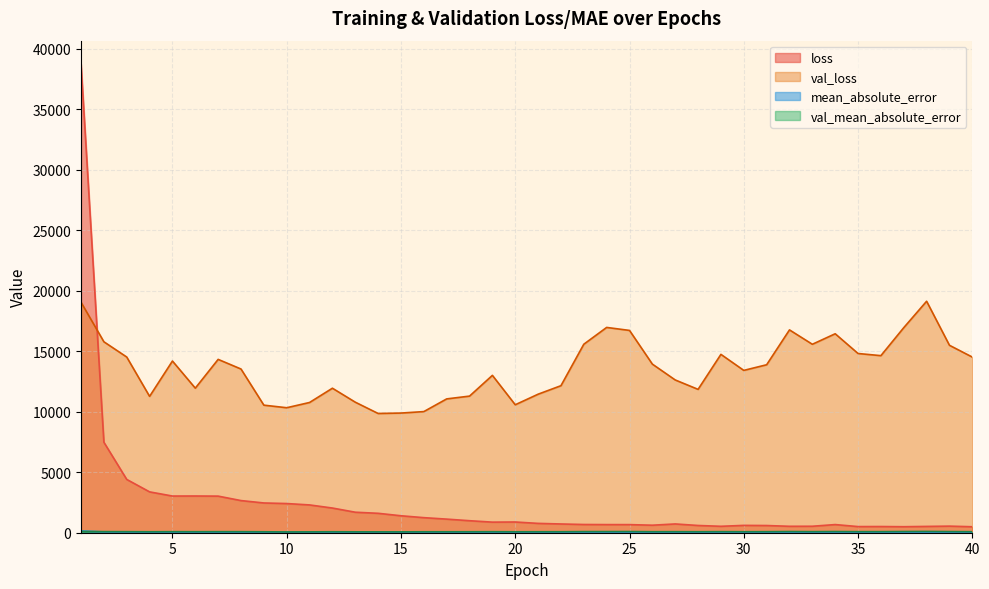

Which series has the largest range (max minus min)?

loss